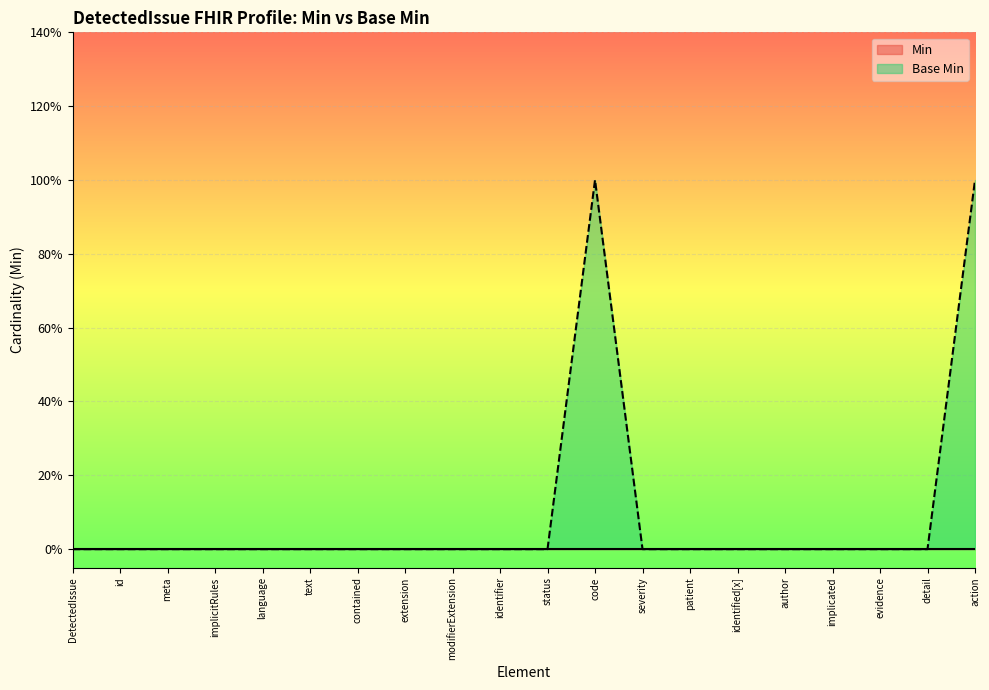

How many interior local peaks (higher than both neighbors) does the data have?

1